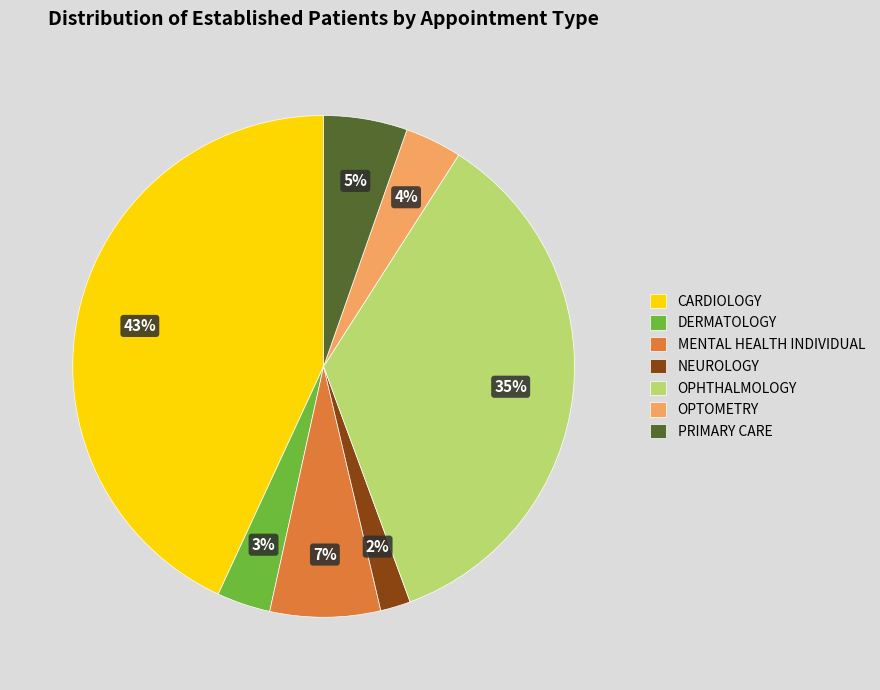

Combined, do DERMATOLOGY and OPTOMETRY account for over 50%?

No